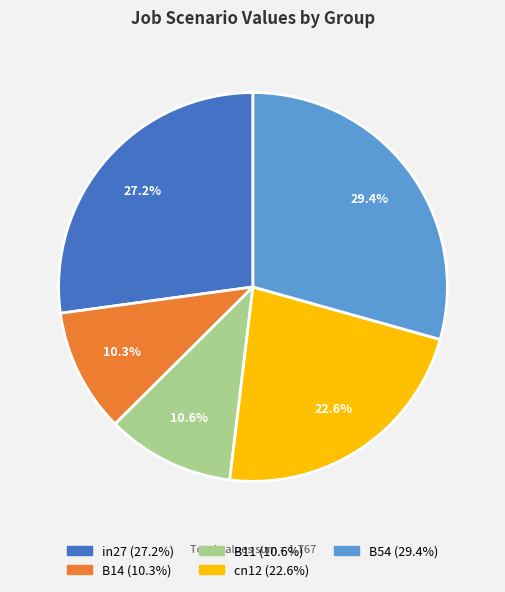

Which has a higher value, in27 or cn12?

in27